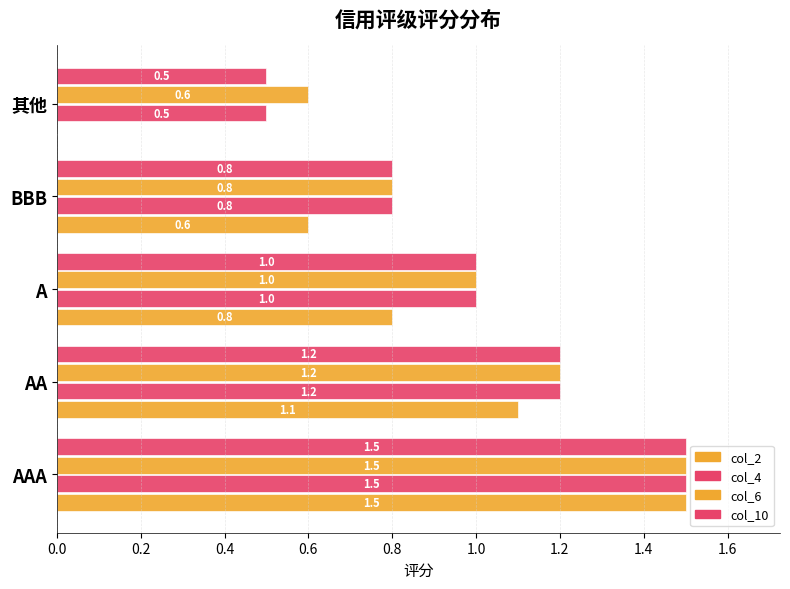

How many data points does each series have?

5